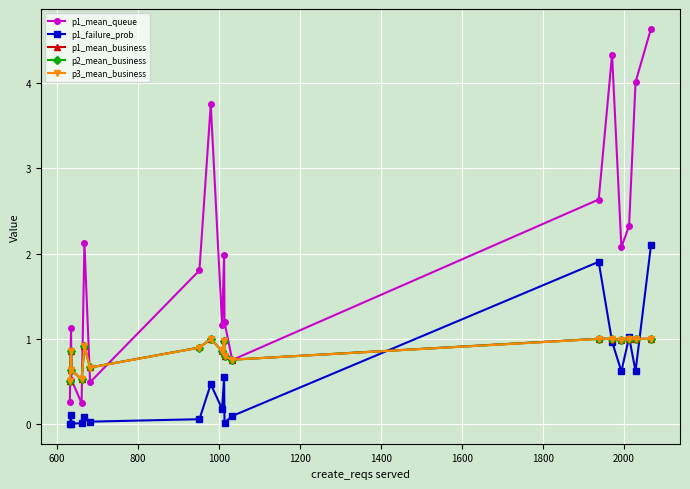

What is the value of the p1_mean_business point at the 6th from the left?

0.7